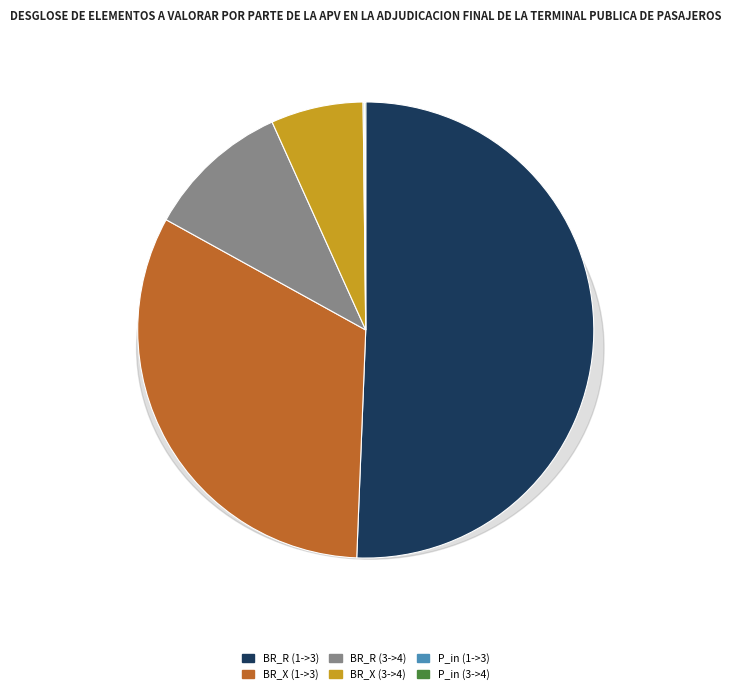

To the nearest percent, what portion does Bus 3->4 represent?

17%